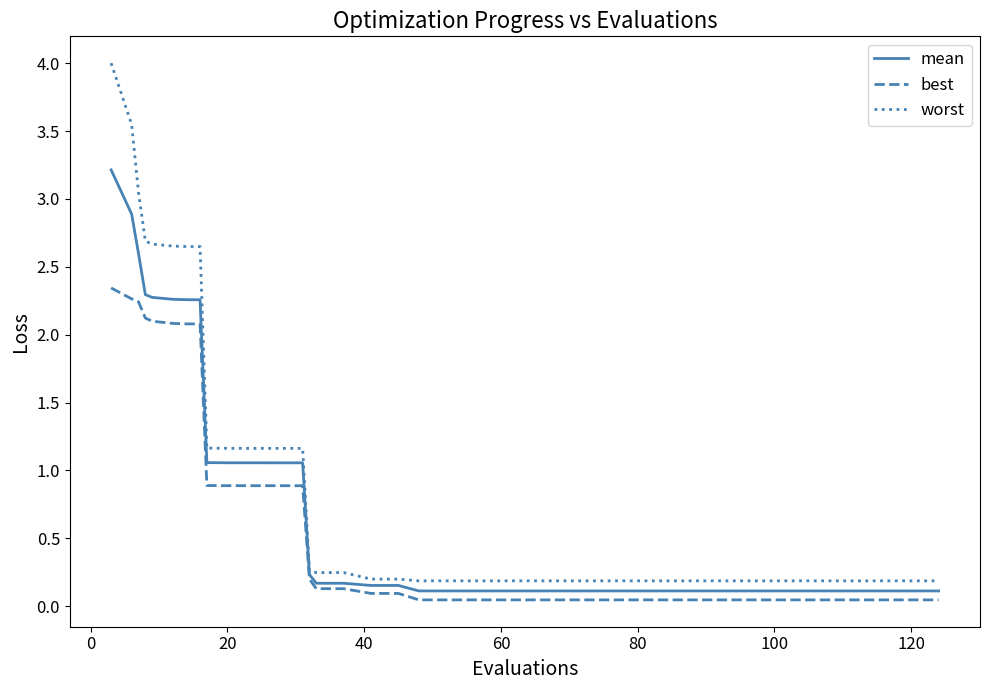

Which series has the largest range (max minus min)?

worst